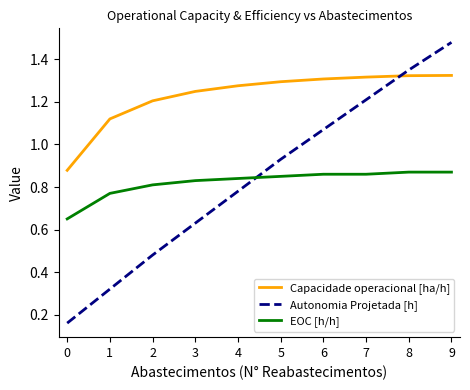

Which series changed the most between 5 and 7?

Autonomia Projetada [h]